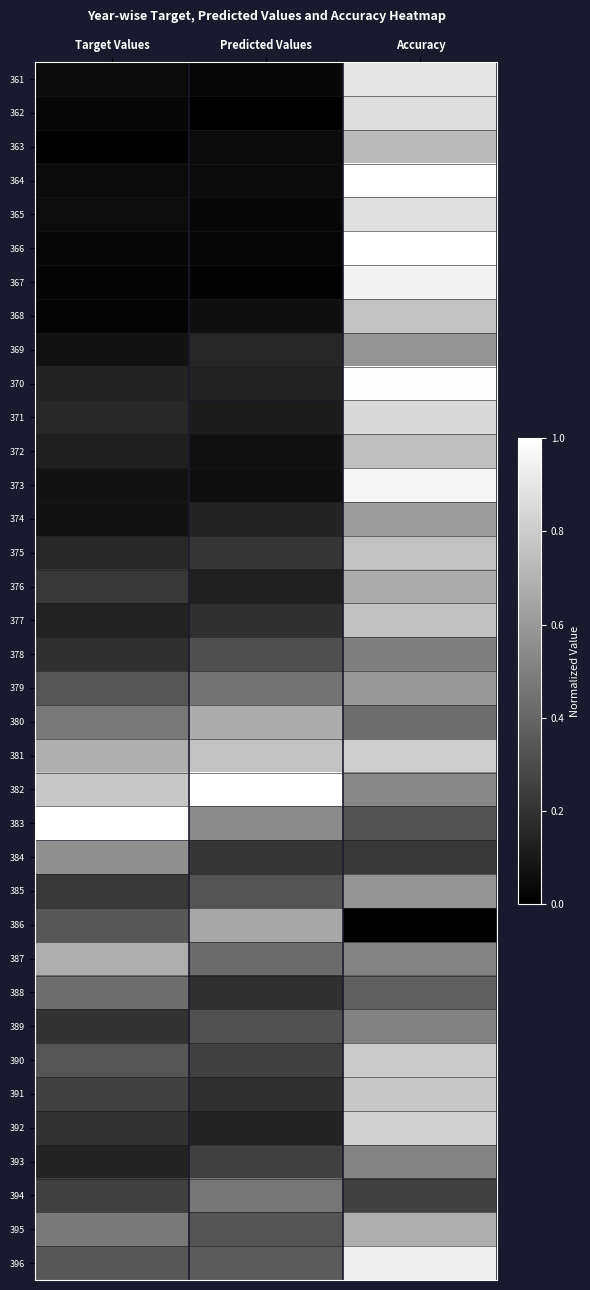

At which category is the sum across all series the highest?

Accuracy